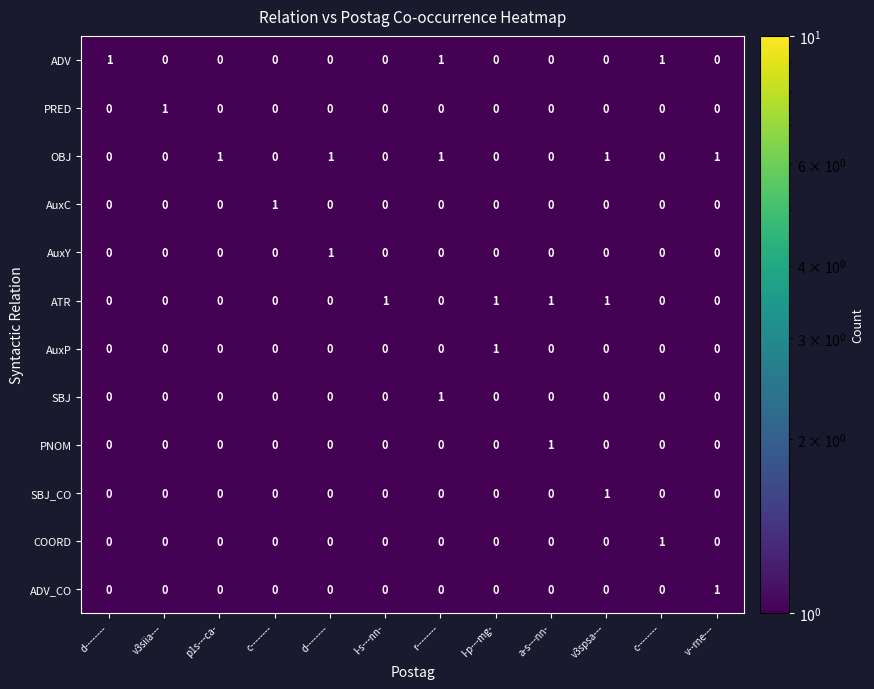

Count the number of data series in this chart.

12